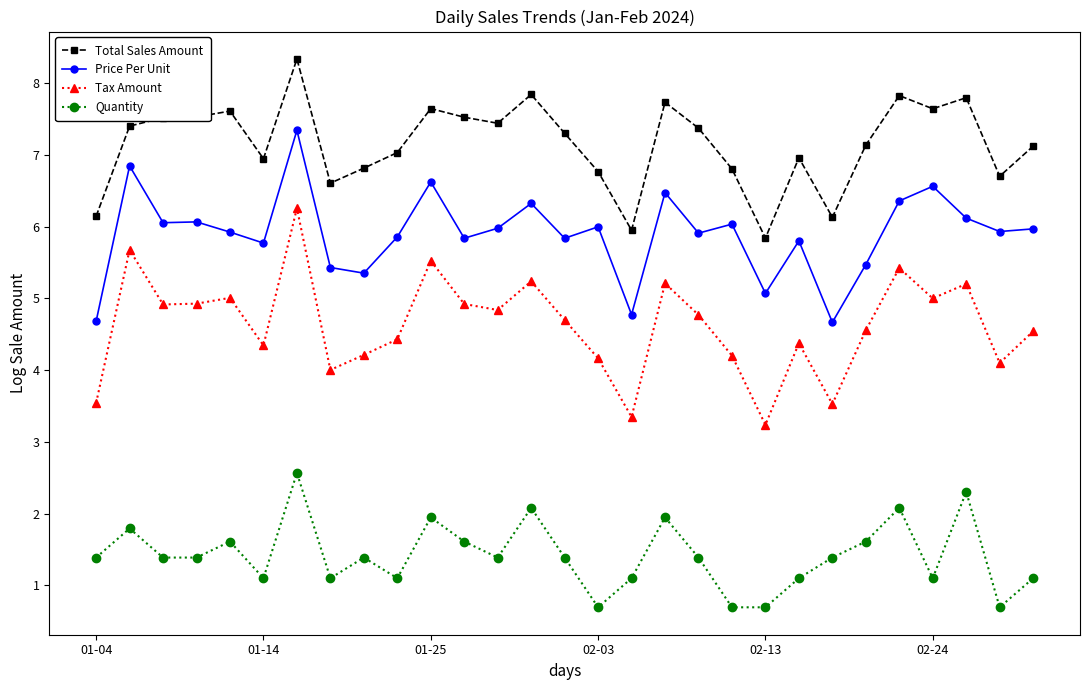

True or false: Tax Amount has more than 2 interior local peaks.

True